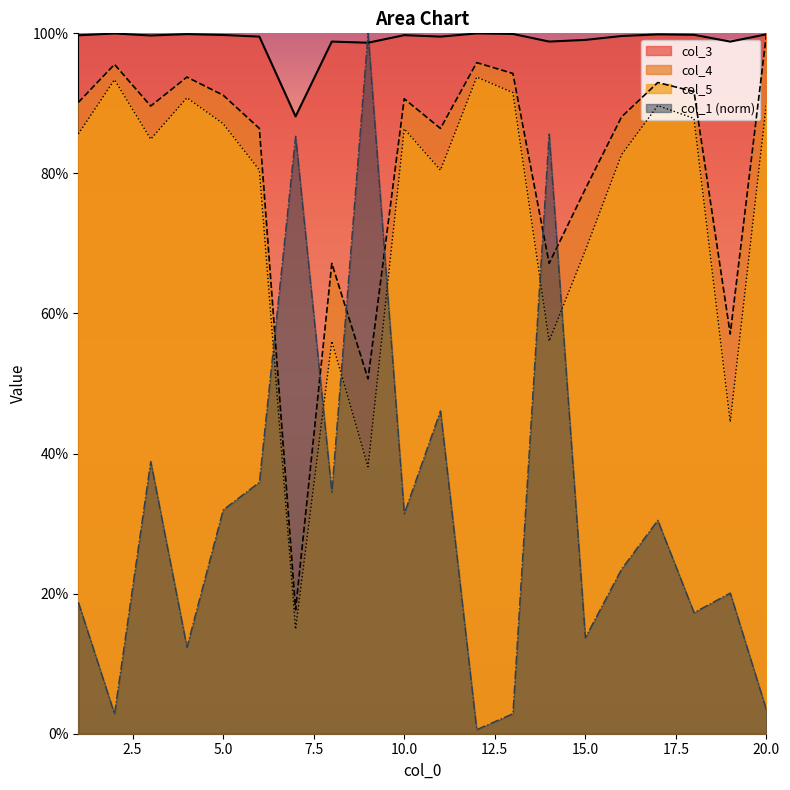

Reading left to right, list all the values displayed in this chart.

col_1: 0.2	0.0	0.4	0.1	0.3	0.4	0.9	0.3	1.0	0.3	0.5	0.0	0.0	0.9	0.1	0.2	0.3	0.2	0.2	0.0
col_4: 0.9	1.0	0.9	0.9	0.9	0.9	0.2	0.7	0.5	0.9	0.9	1.0	0.9	0.7	0.8	0.9	0.9	0.9	0.6	1.0
col_5: 0.9	0.9	0.8	0.9	0.9	0.8	0.1	0.6	0.4	0.9	0.8	0.9	0.9	0.6	0.7	0.8	0.9	0.9	0.4	0.9
col_3: 1.0	1.0	1.0	1.0	1.0	1.0	0.9	1.0	1.0	1.0	1.0	1.0	1.0	1.0	1.0	1.0	1.0	1.0	1.0	1.0